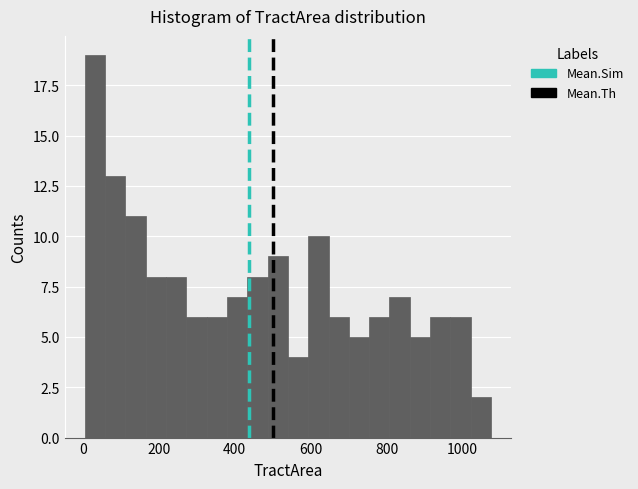

Read against the x-axis, roughly where is the centre of the tallest bar?

40